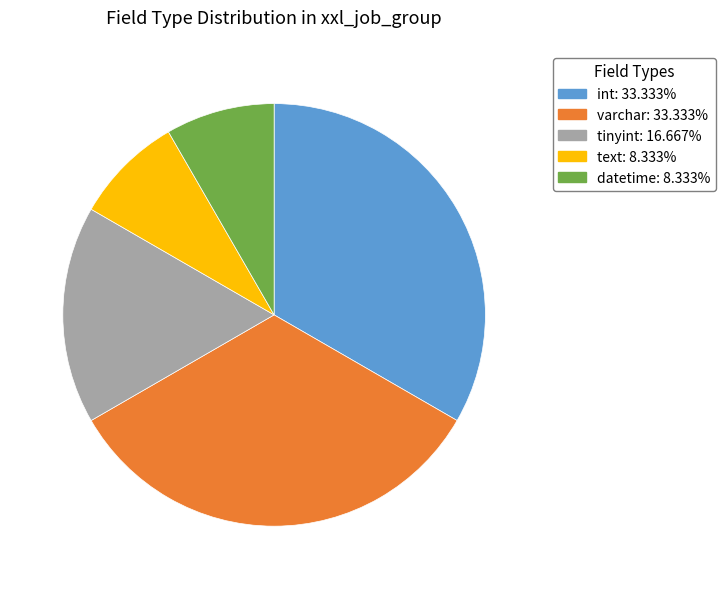

Does any single category account for the majority?

No